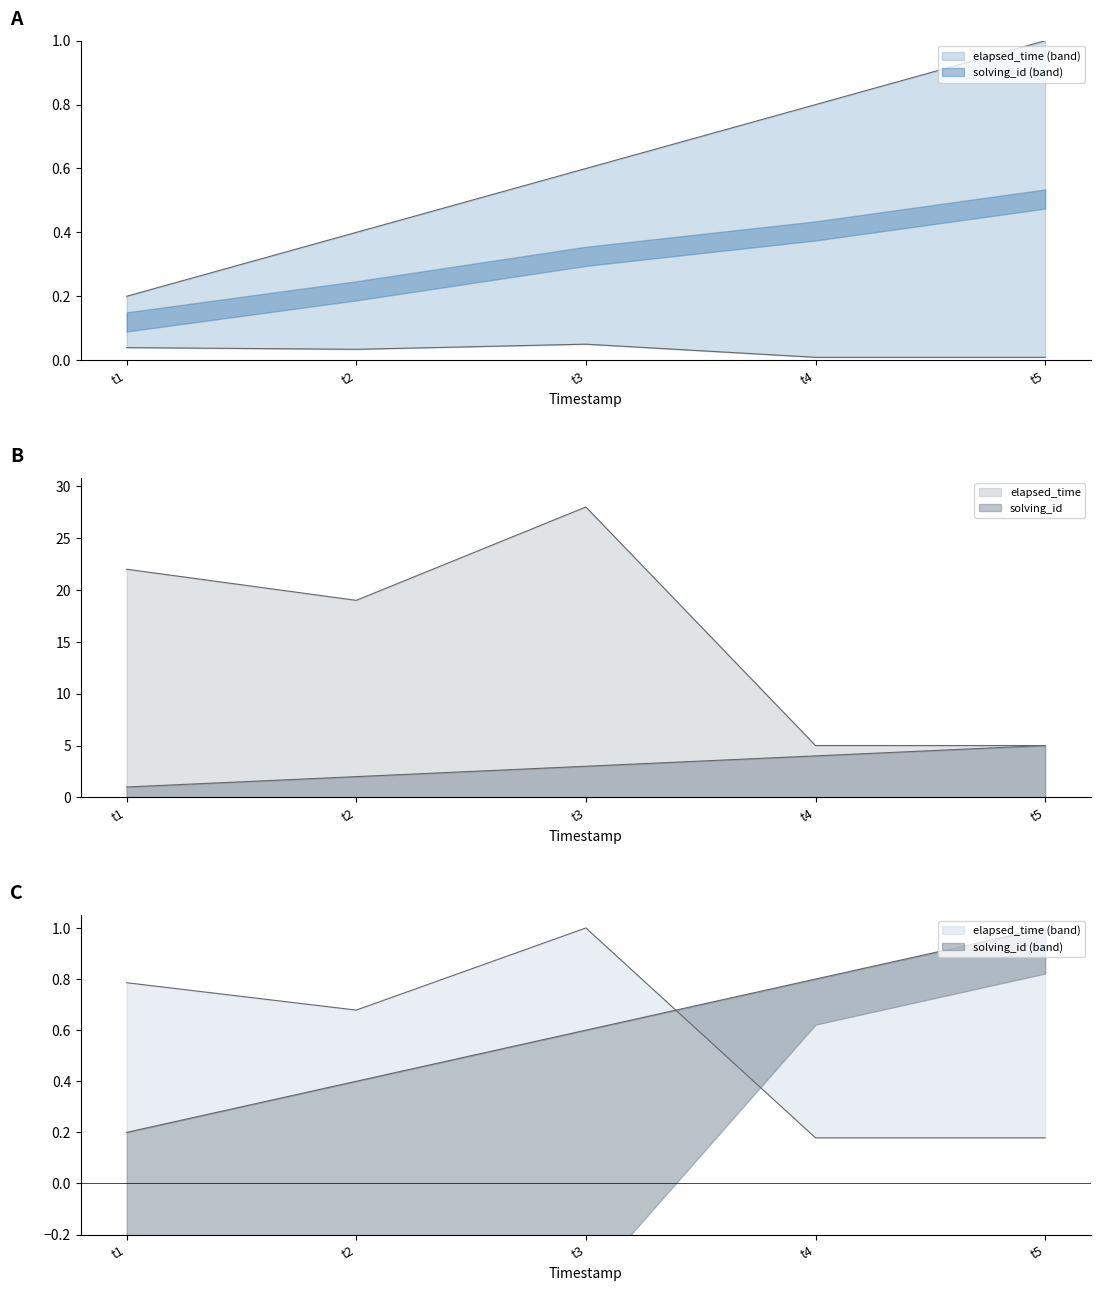

In elapsed_time, how many points are lower than both neighbors (excluding endpoints)?

1